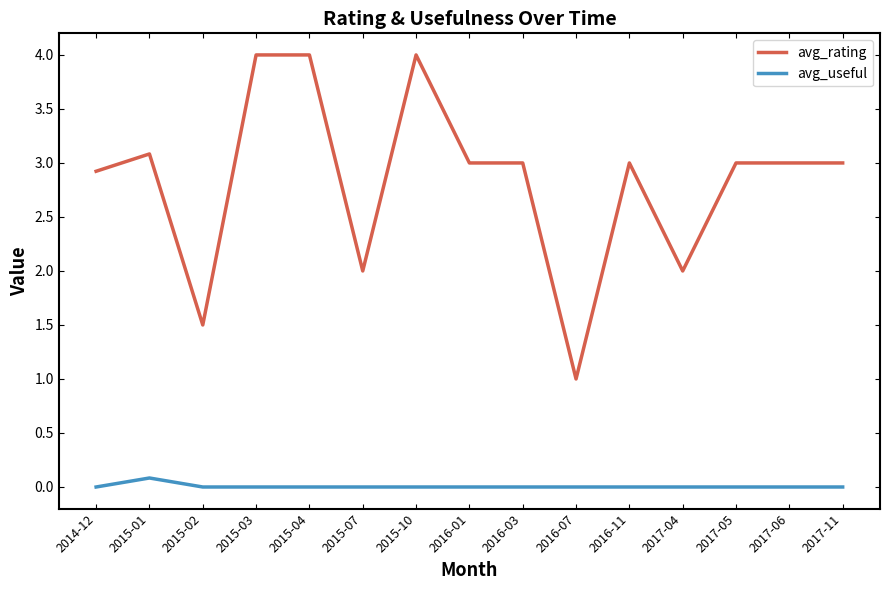

Rank the series by their average value, from lowest to highest.

avg_useful, avg_rating